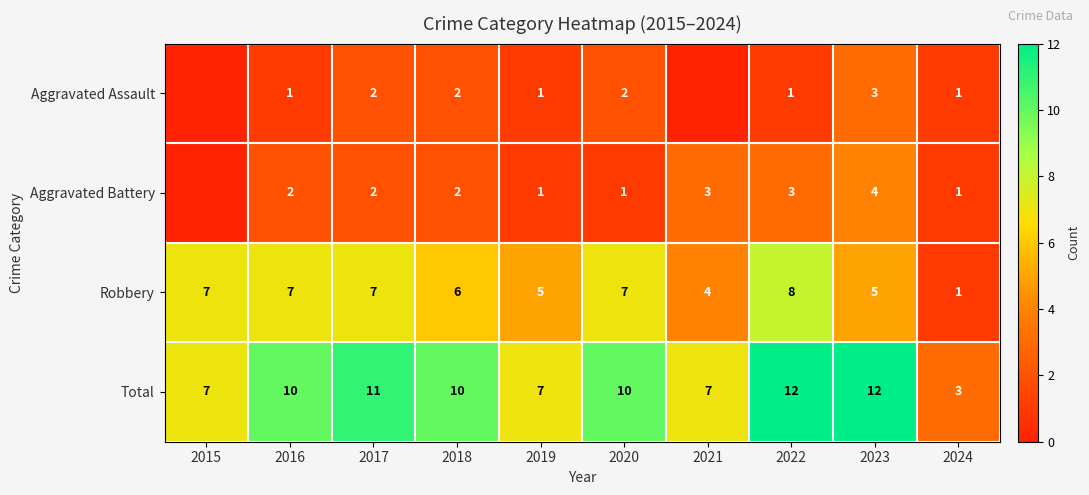

What is the difference between the Aggravated Battery values at 2023 and 2024?

3